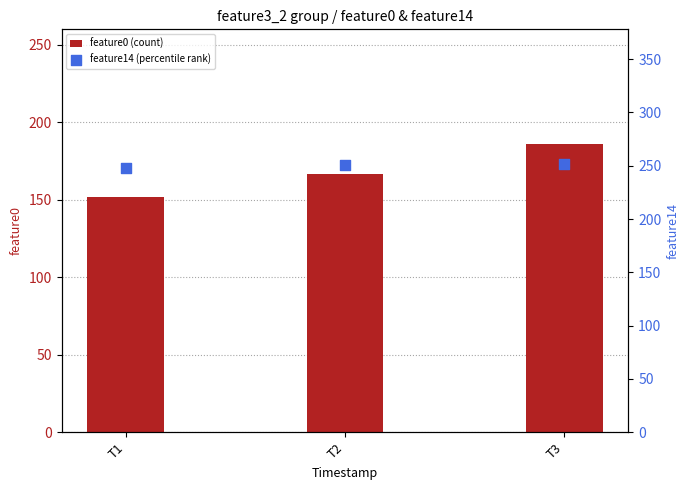

At how many categories does at least one series exceed 216?

3